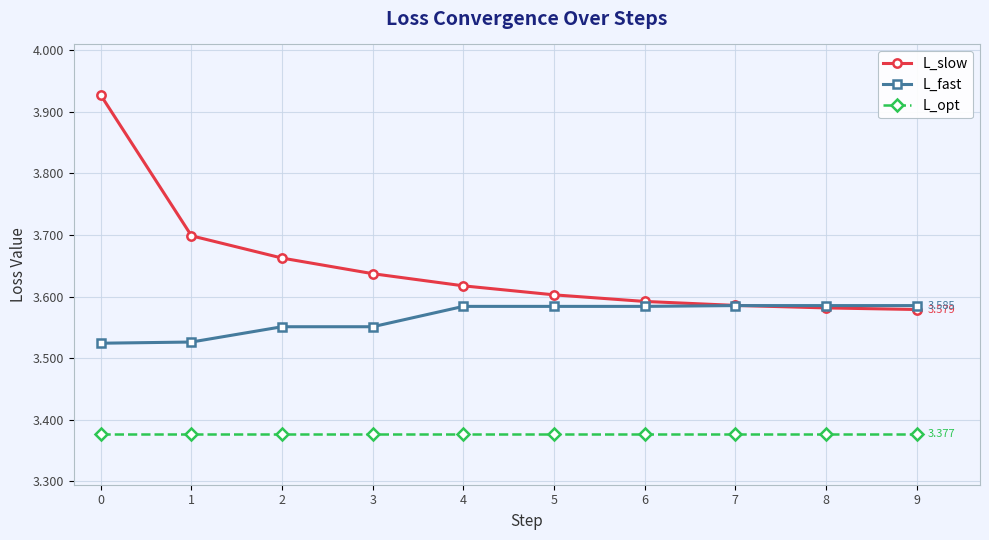

True or false: L_slow and L_opt cross at least once.

False